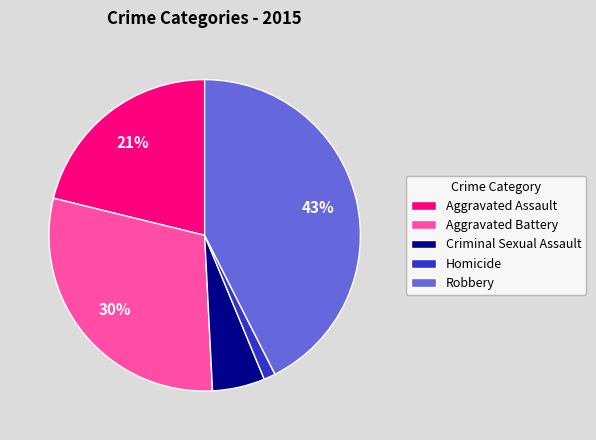

What is the smallest slice in the pie chart?

Homicide